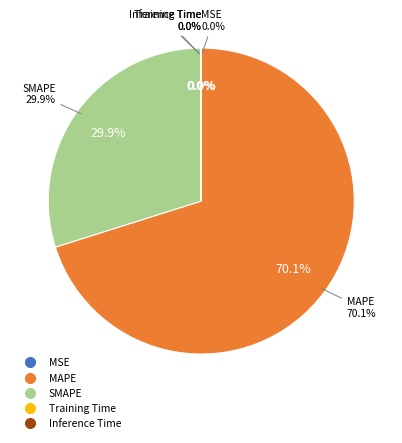

What portion of the pie excludes SMAPE?

70.1%